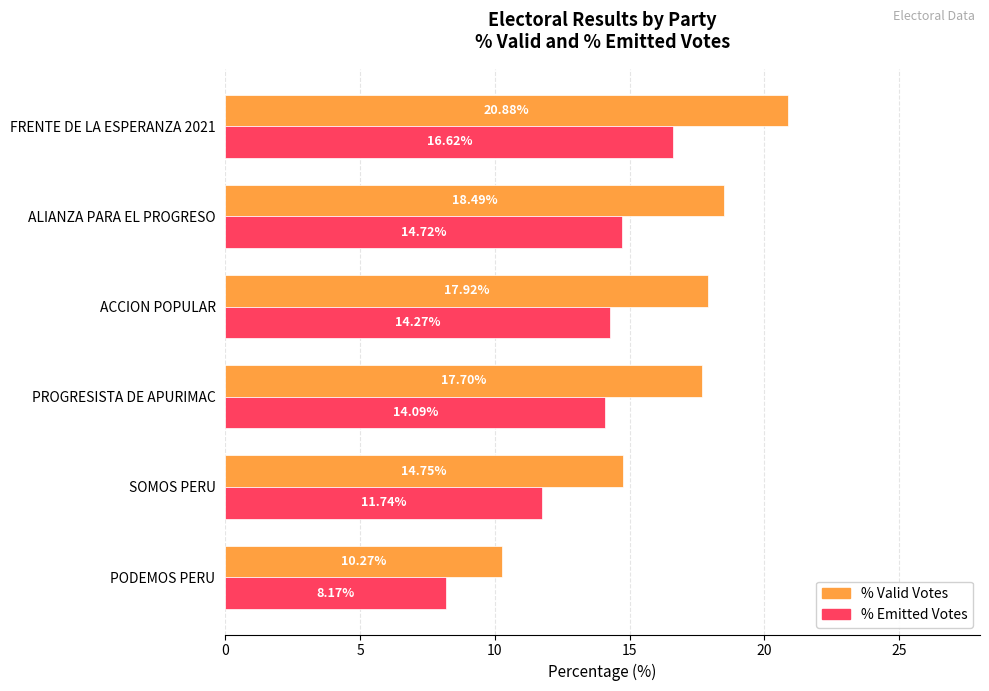

Which series has the largest total across all categories?

% Valid Votes